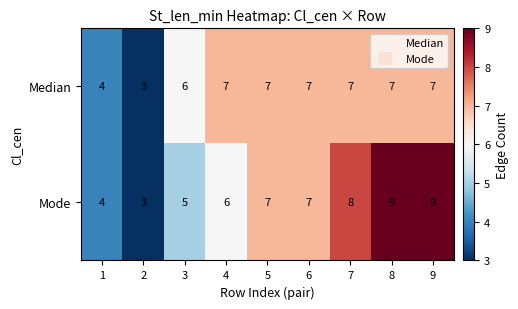

Reading left to right, extract all data points from this chart.

Median: 1=4	2=3	3=6	4=7	5=7	6=7	7=7	8=7	9=7
Mode: 1=4	2=3	3=5	4=6	5=7	6=7	7=8	8=9	9=9